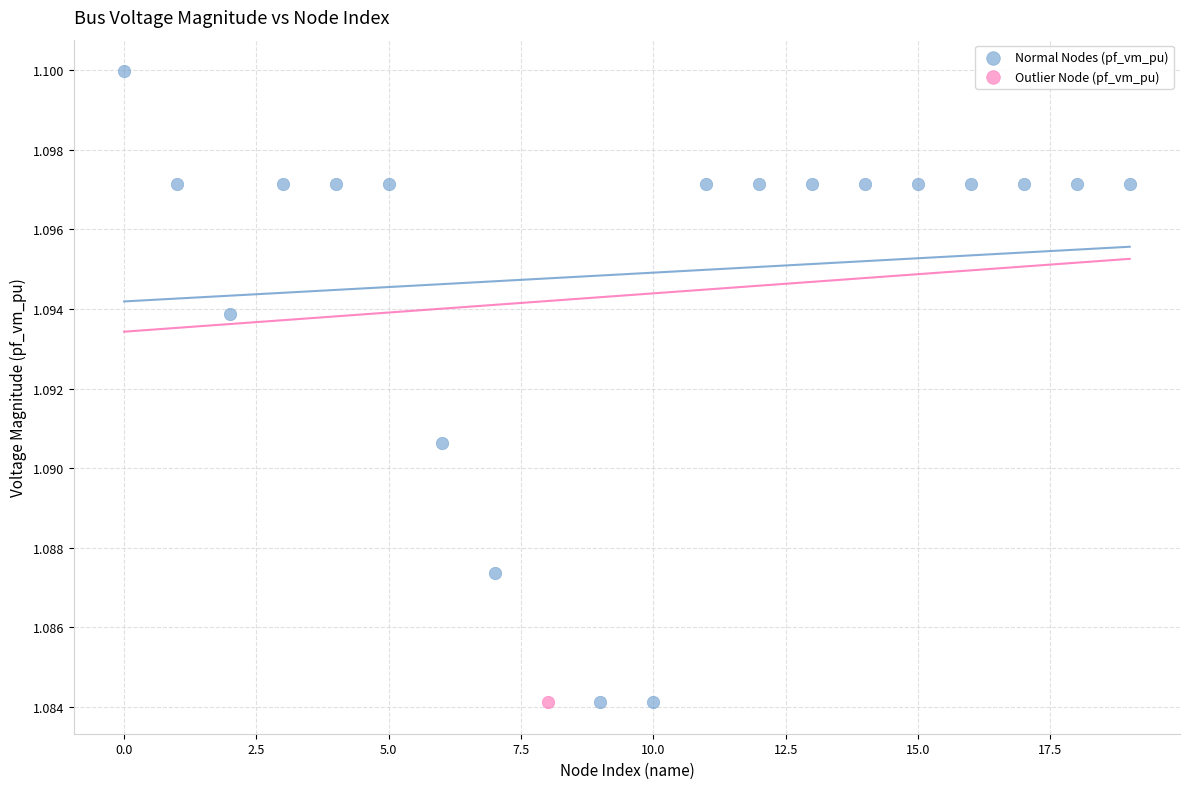

What are all the series names shown in the legend?

Normal Nodes (pf_vm_pu), Outlier Node (pf_vm_pu)